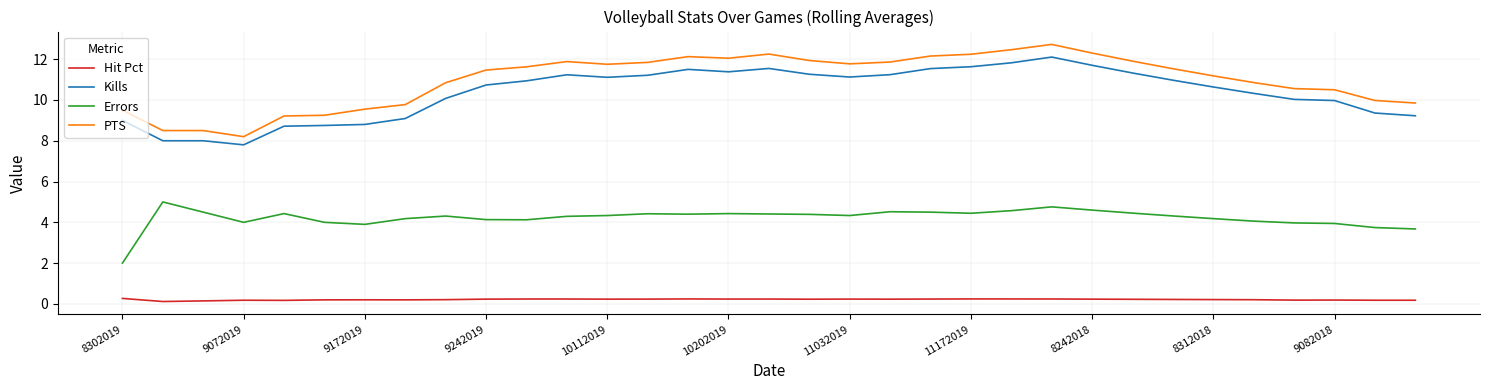

True or false: Errors and Kills cross at least once.

False